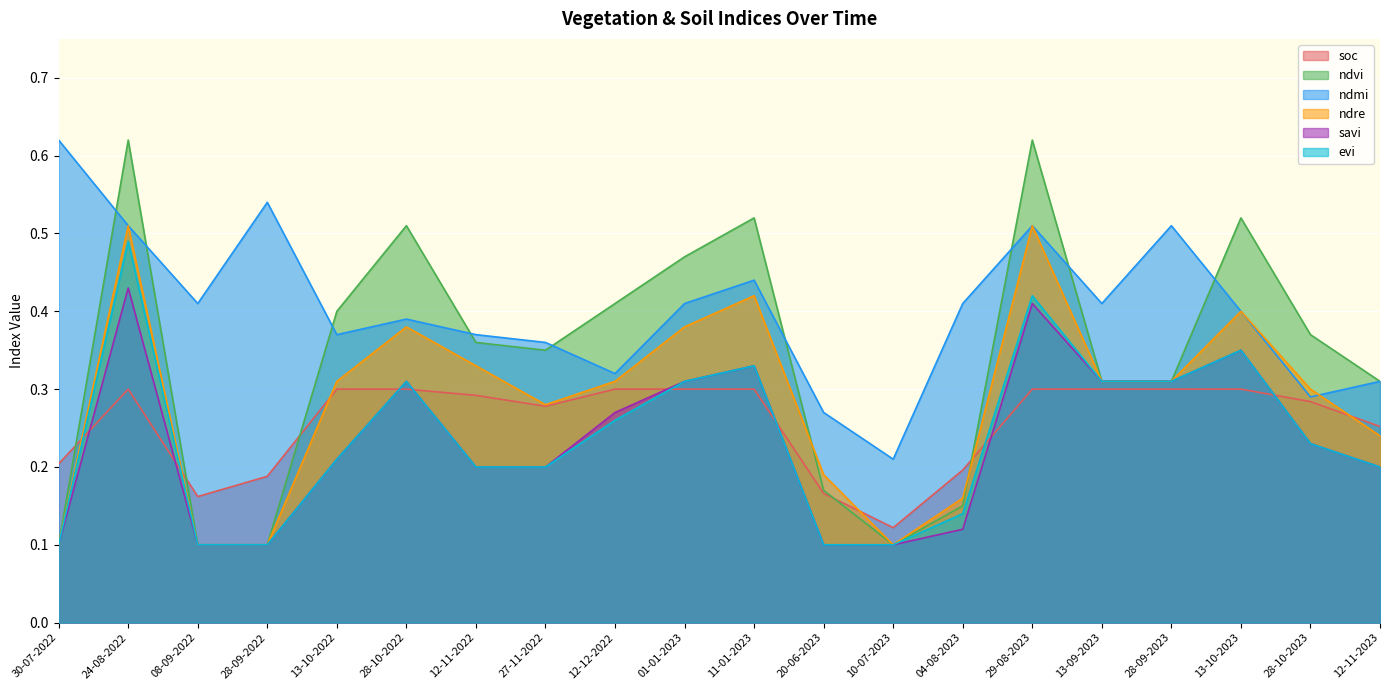

At which category does ndmi reach its first local peak?

28-09-2022